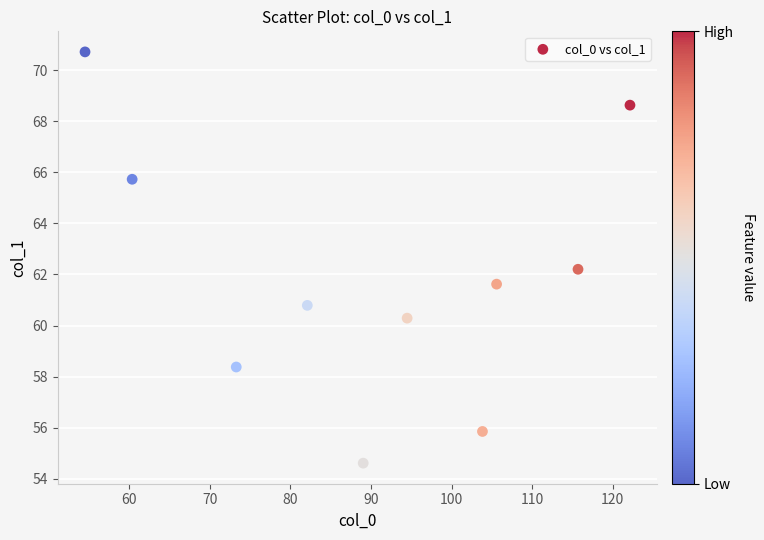

What is the average X value?

90.1